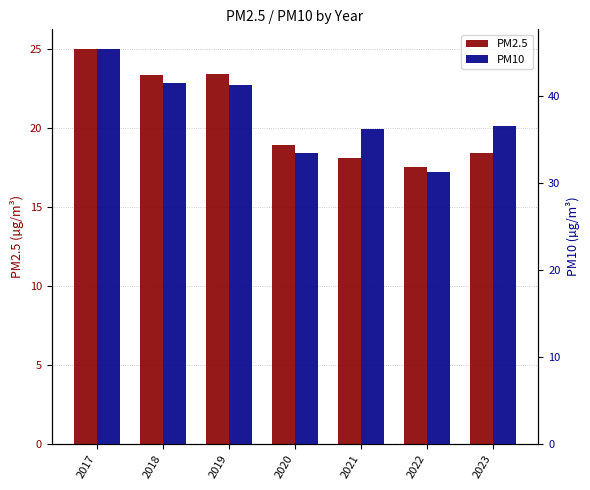

What is the value of the PM10 bar at the 6th from the left?

31.2